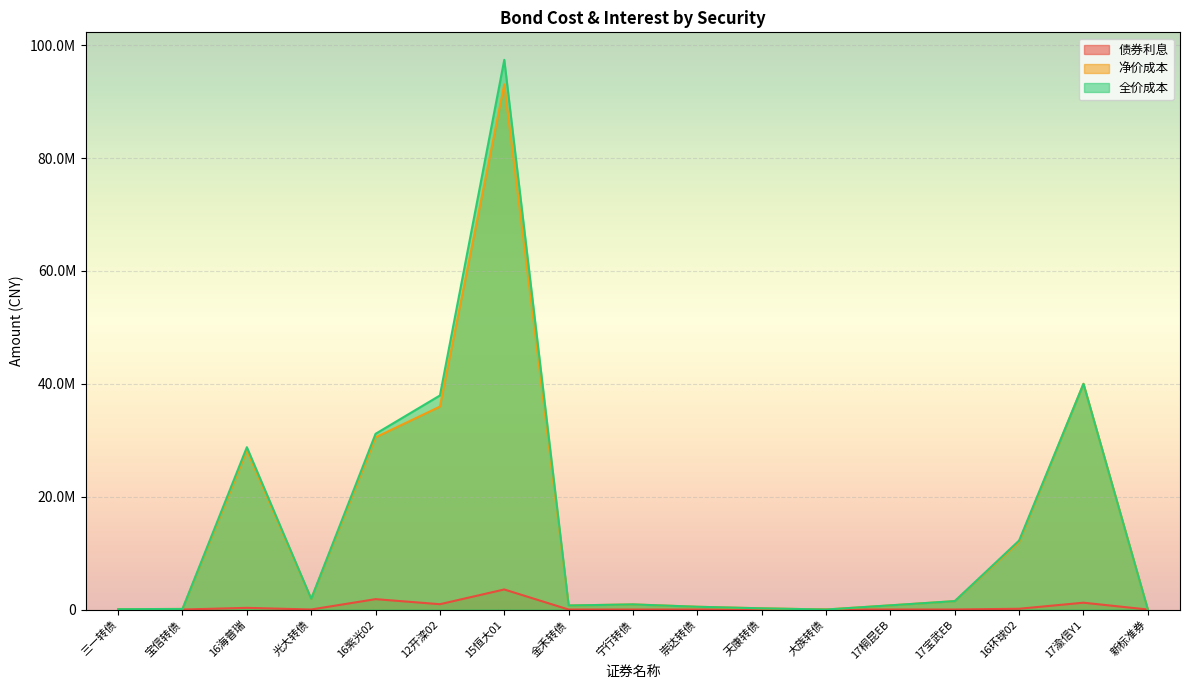

At how many categories does at least one series exceed 8979939?

6